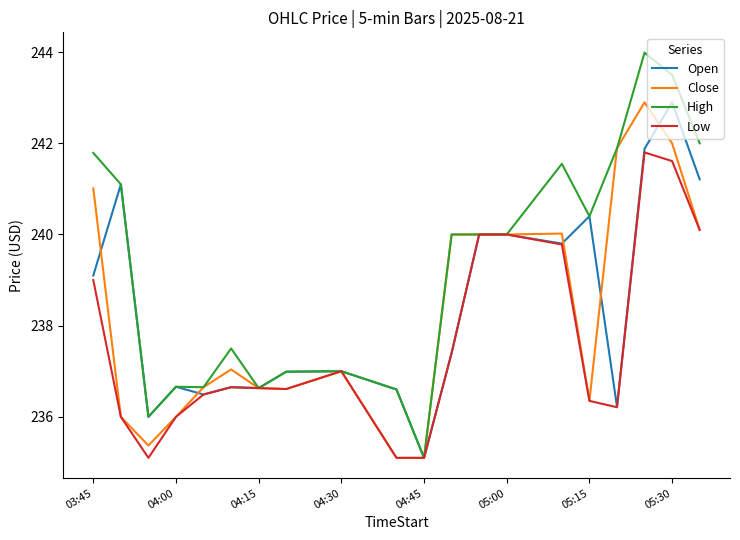

Which series has the largest range (max minus min)?

High